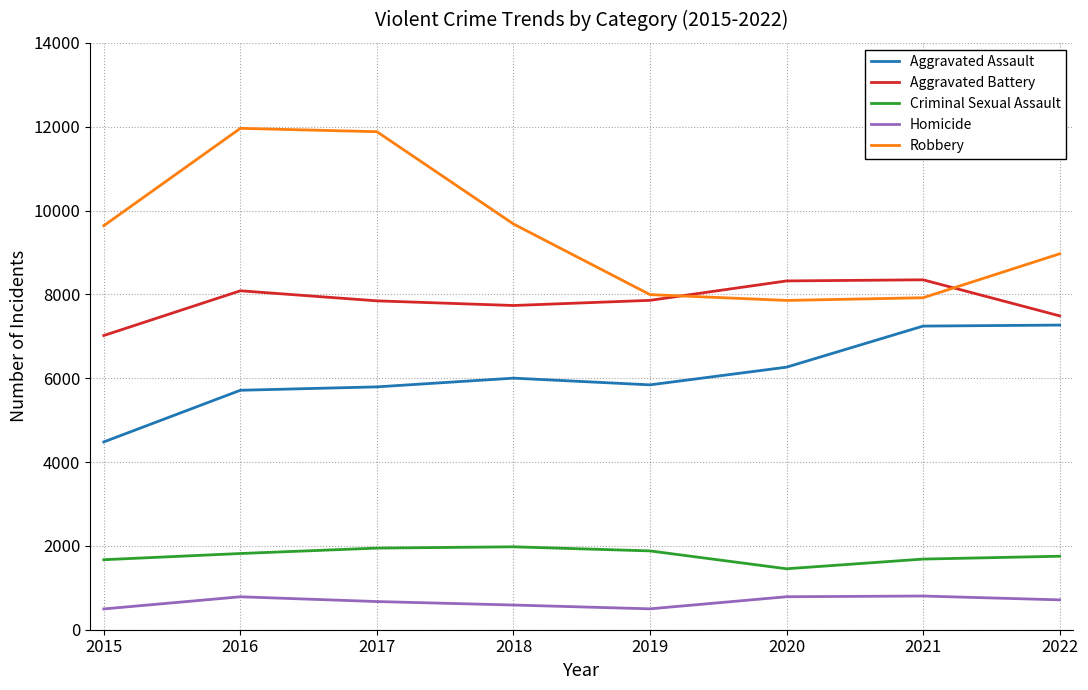

Does the chart have visible grid lines?

Yes